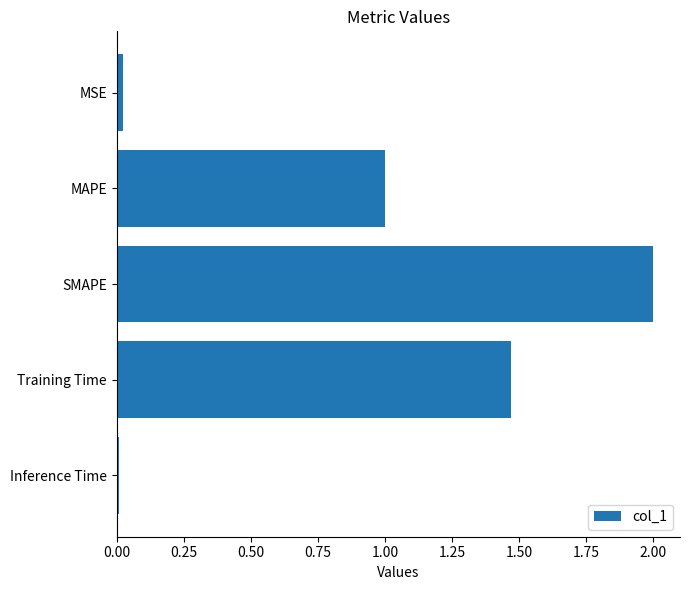

Which has a higher value, Training Time or MSE?

Training Time